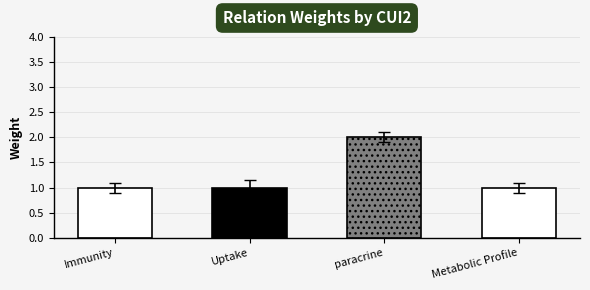

Is it true that the value at Uptake is 1?

True